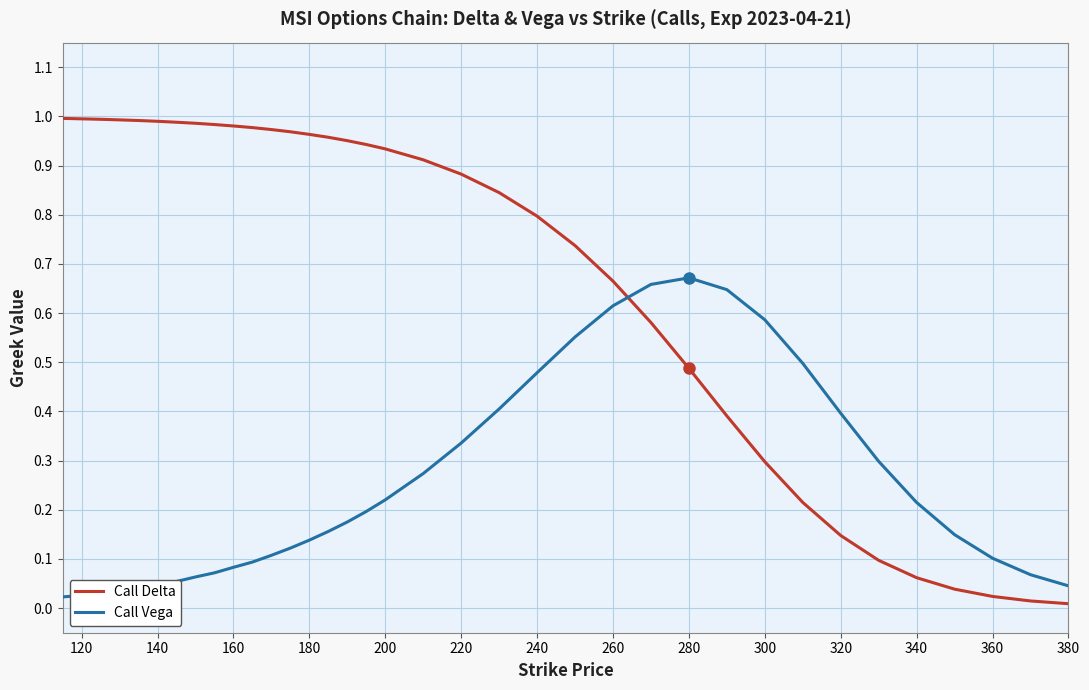

What is the sum of all Call Delta values?

24.8